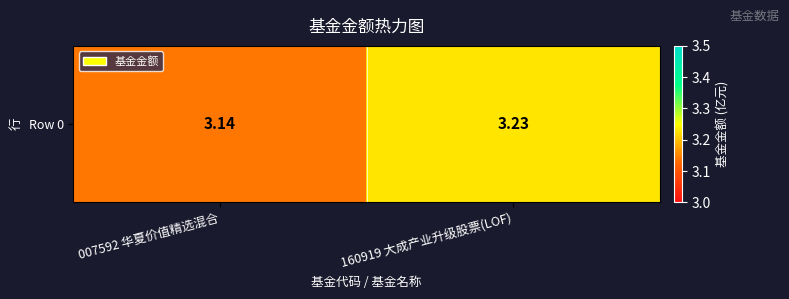

How many distinct data groups are displayed?

1